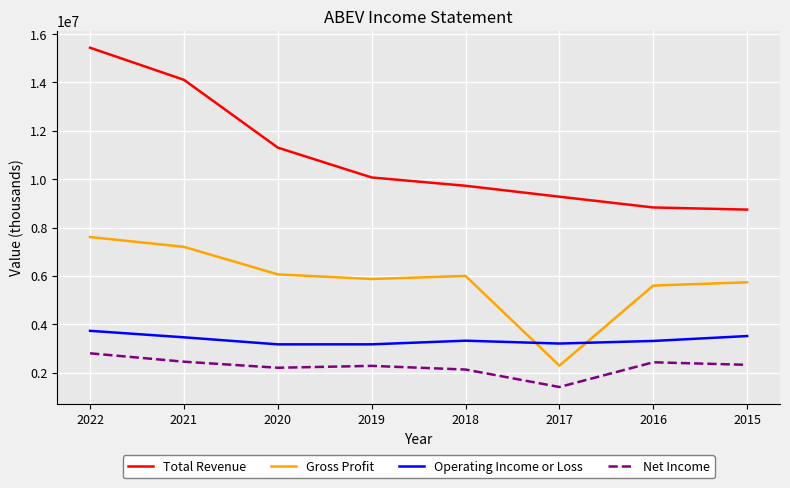

What is the difference between the maximum and minimum values in the Operating Income or Loss series?

558900